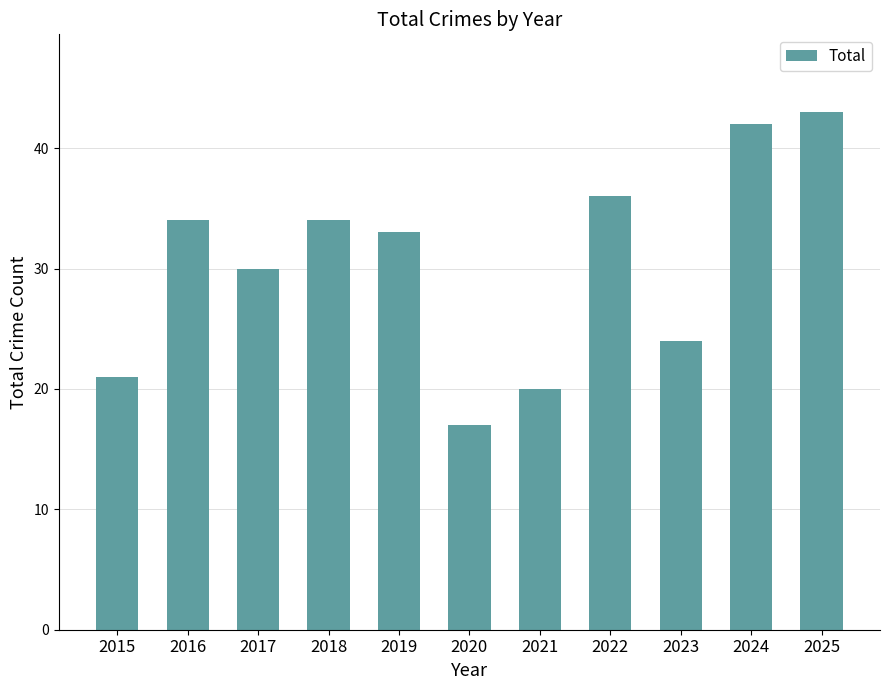

What is the difference between the maximum and minimum values?

26